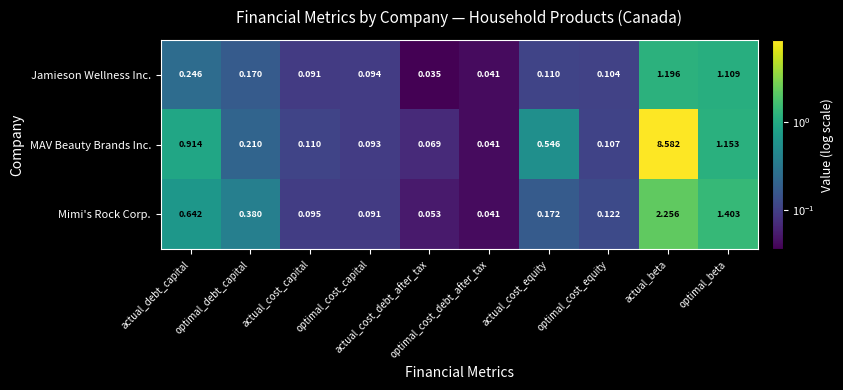

Which series has the widest spread of values?

MAV Beauty Brands Inc.